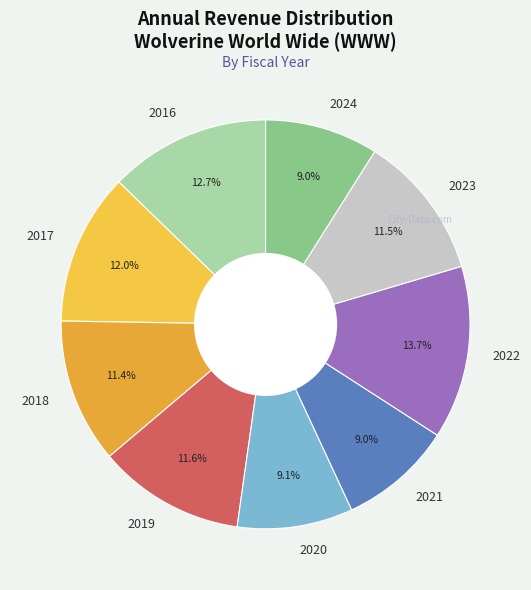

Does 2016 account for over 50% of the chart?

No